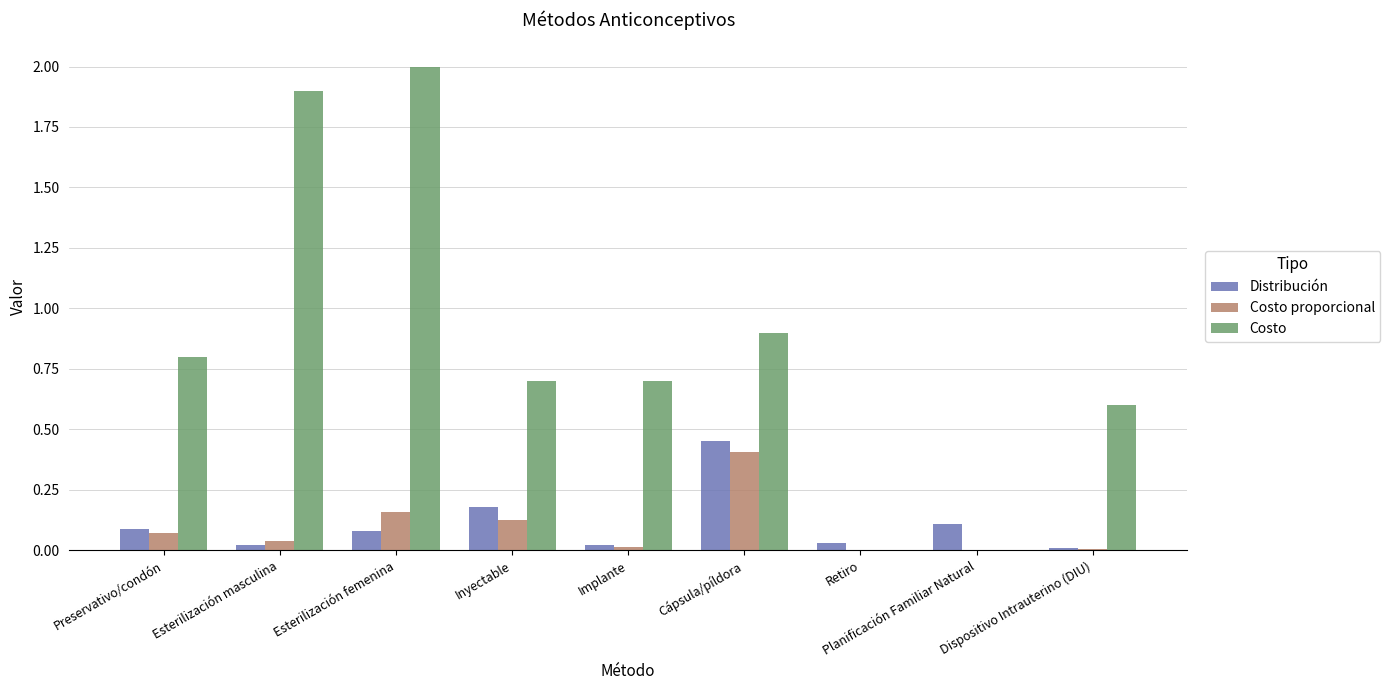

The value of Costo at Planificación Familiar Natural is 0.0. True or false?

True